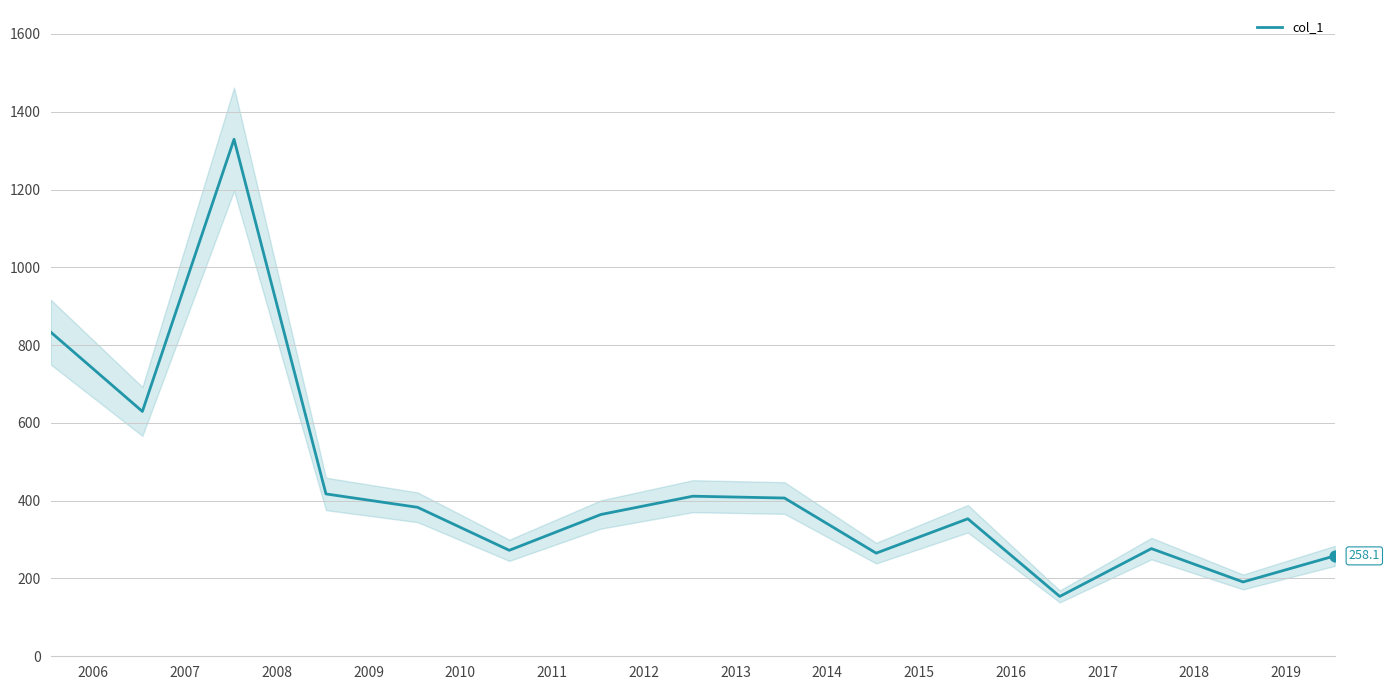

What is the maximum value for col_1?

1329.2